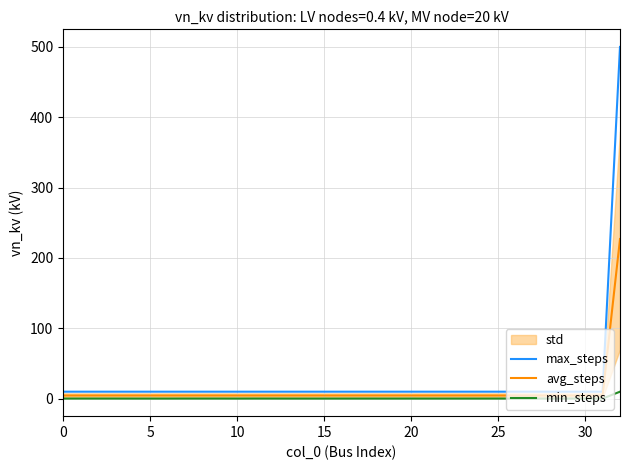

Which series has the widest spread of values?

max_steps